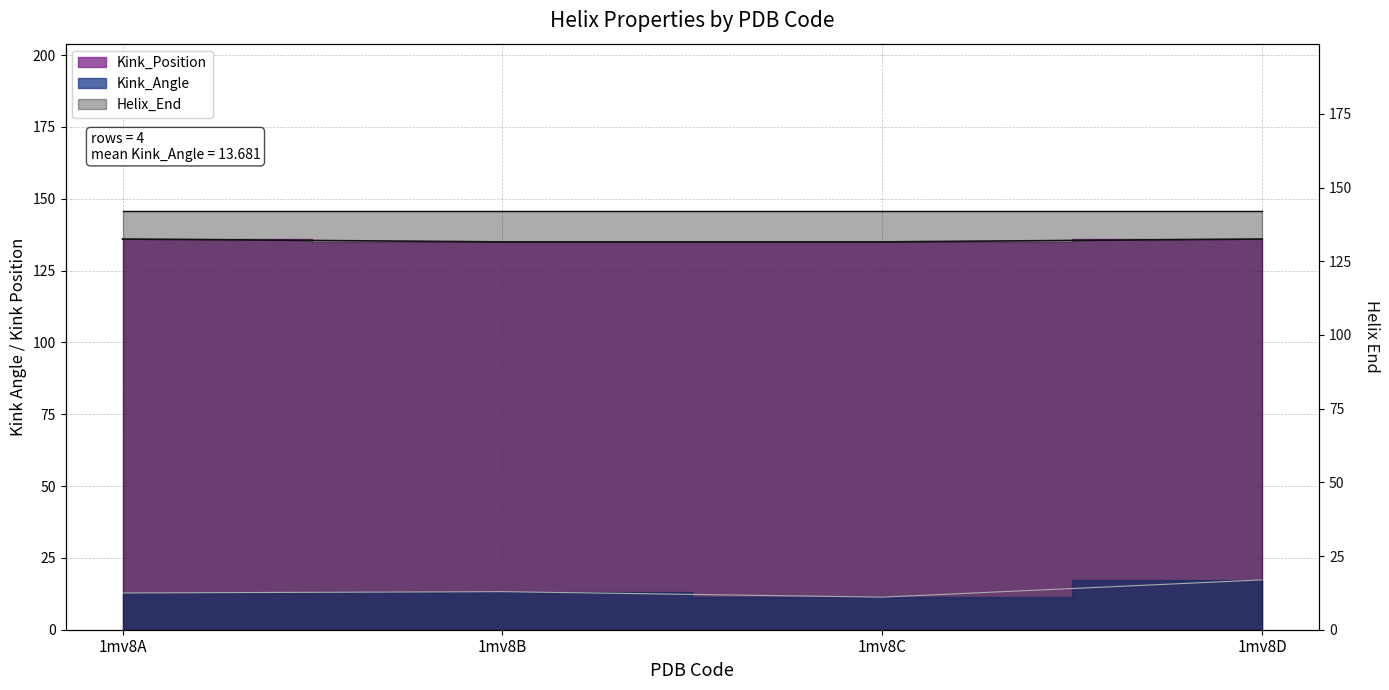

The Kink_Angle series shows 4.8 at 1mv8A. True or false?

False